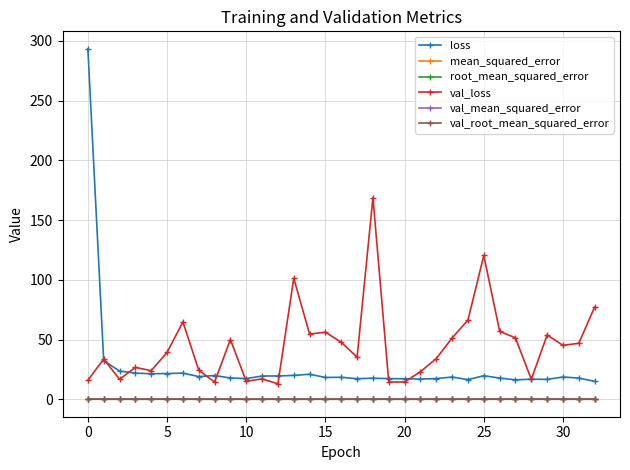

Which series has the largest range (max minus min)?

loss